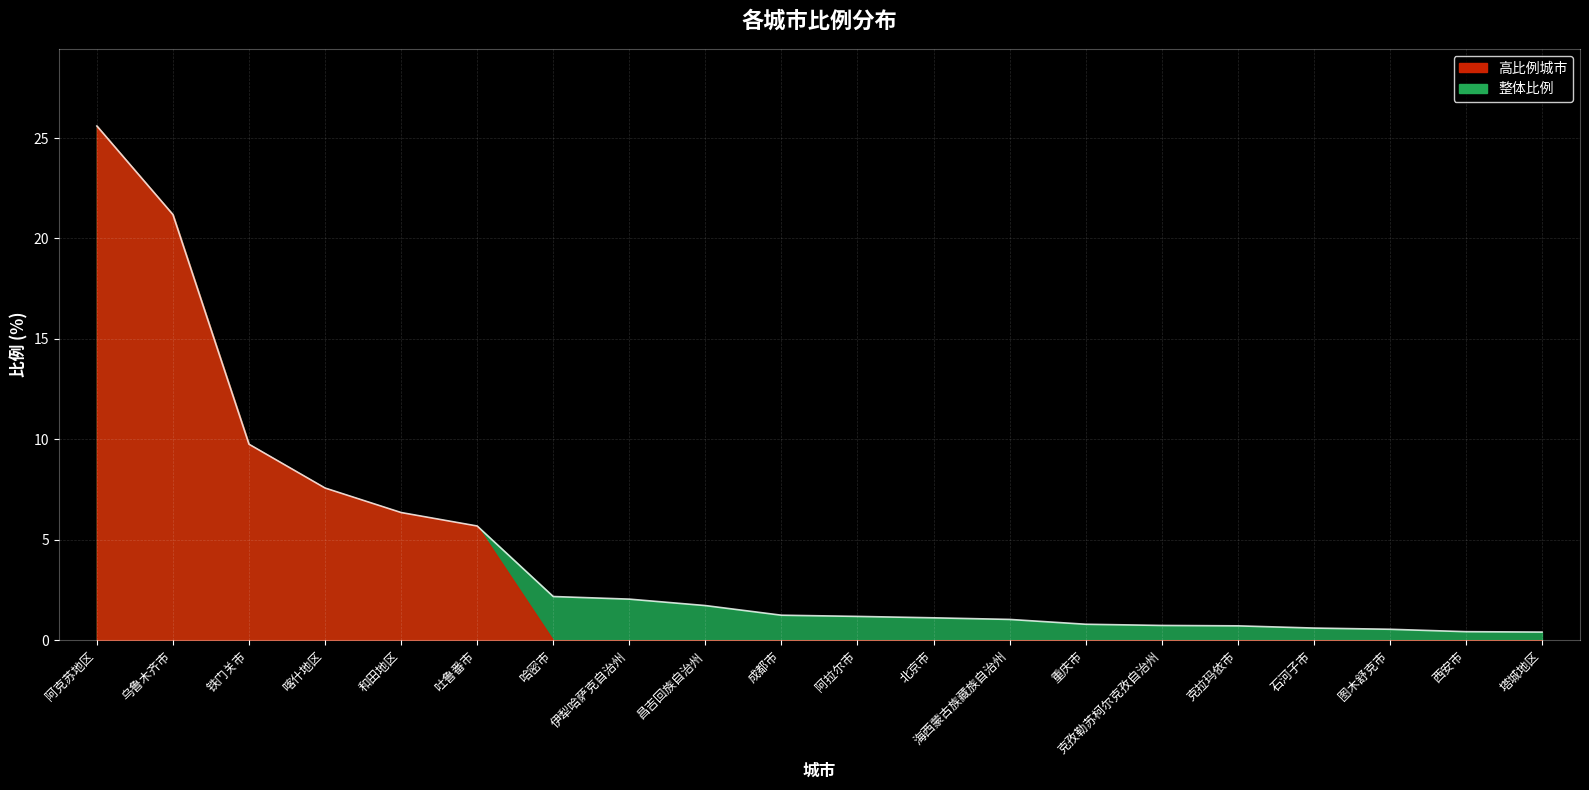

Reading left to right, what are all the values shown in this chart?

25.6	21.2	9.8	7.6	6.4	5.7	2.2	2.0	1.7	1.2	1.2	1.1	1.0	0.8	0.7	0.7	0.6	0.6	0.4	0.4